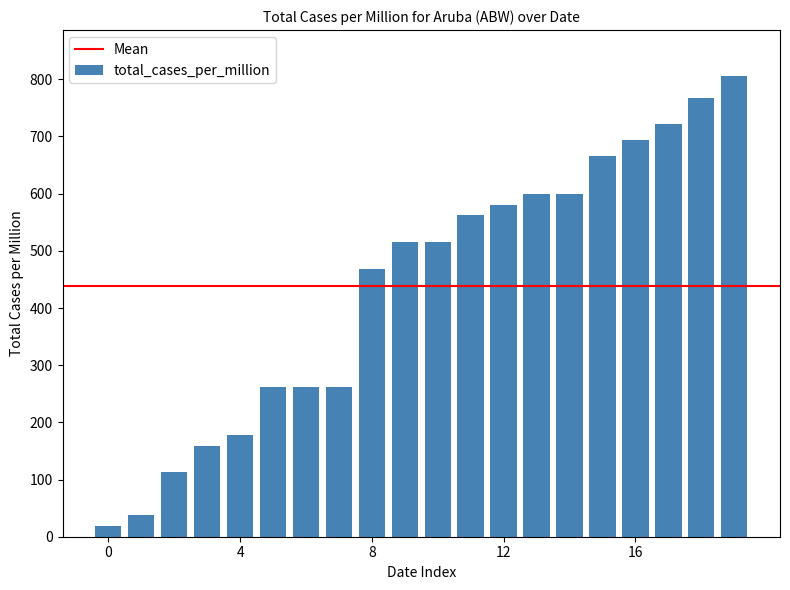

What is the sum of all values?

8785.6